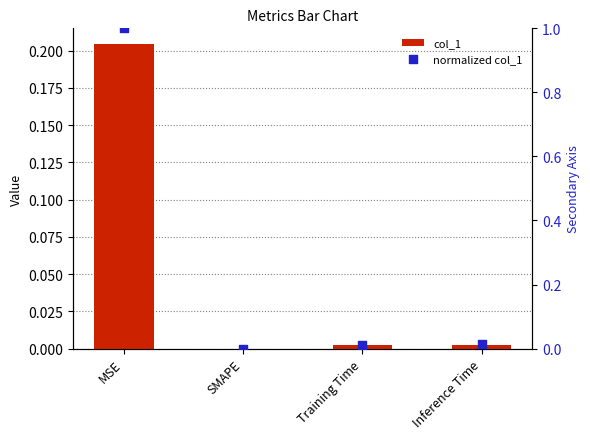

Is the value of normalized col_1 at MSE greater than the value of col_1 at Inference Time?

Yes